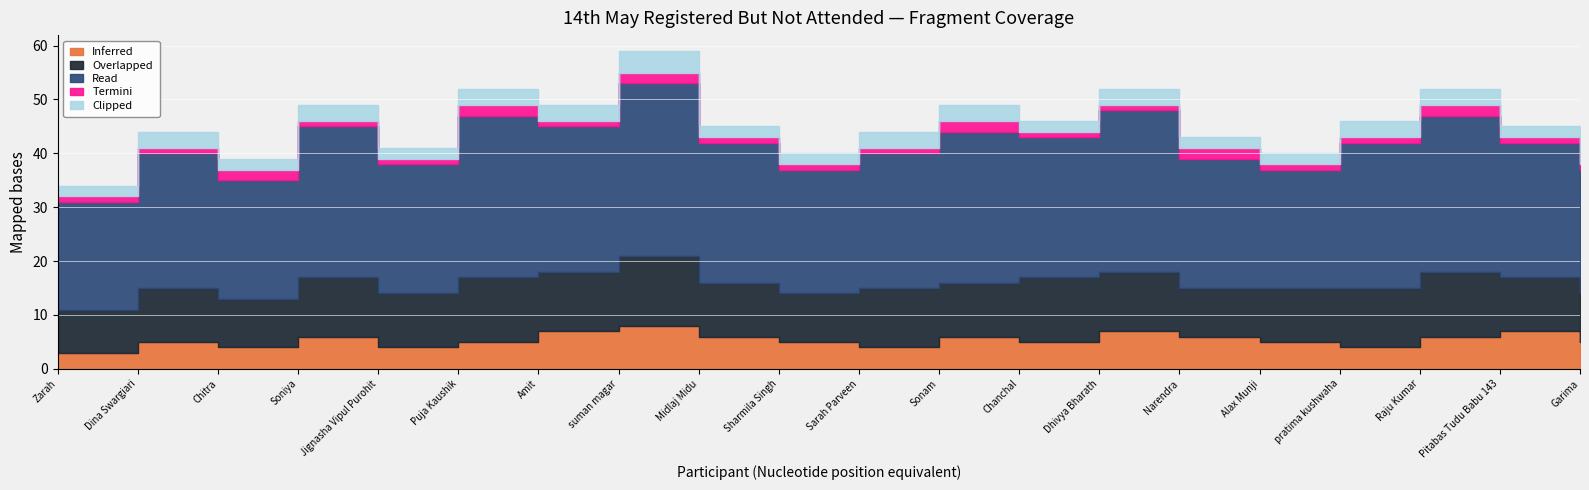

Between Dina Swargiari and Soniya, which series saw the biggest shift?

Read